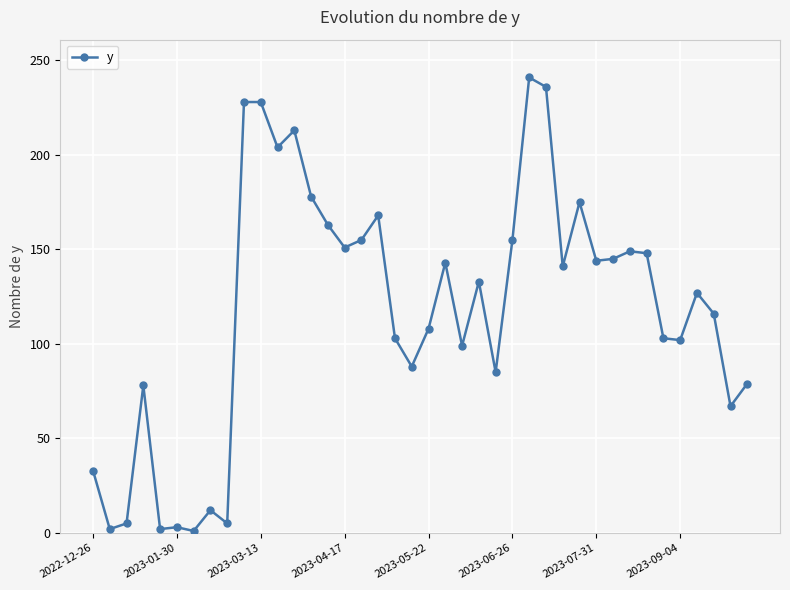

True or false: there are more than 1 points higher than both neighbors.

True